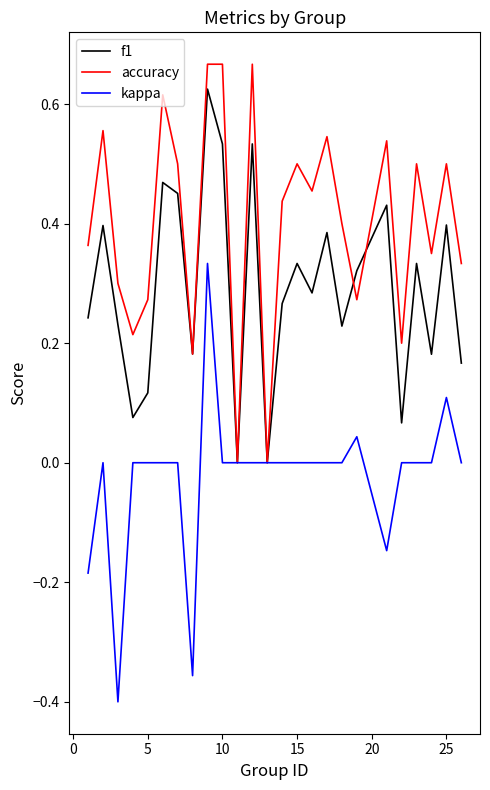

Which series has the largest total across all categories?

accuracy